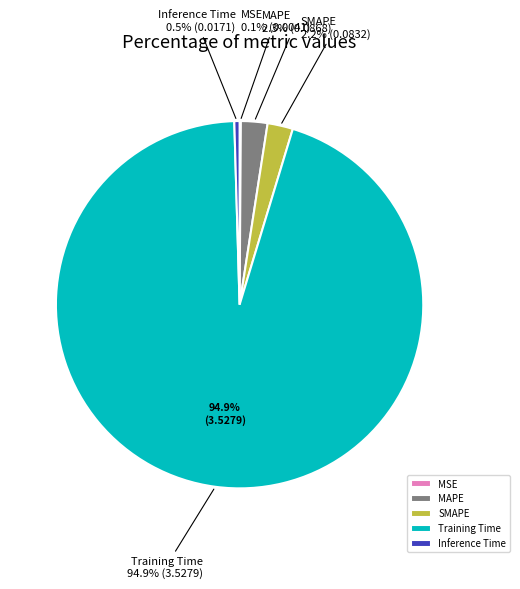

How many segments does this pie chart have?

5